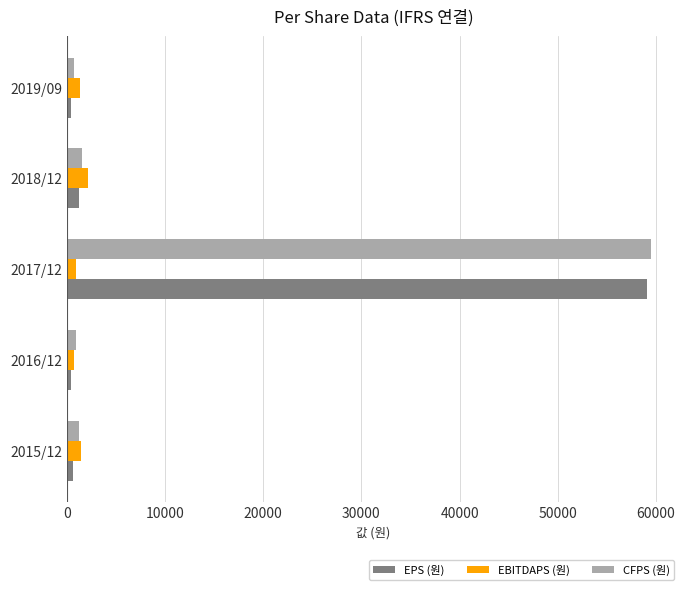

Which series changed the most between 2015/12 and 2017/12?

EPS (원)